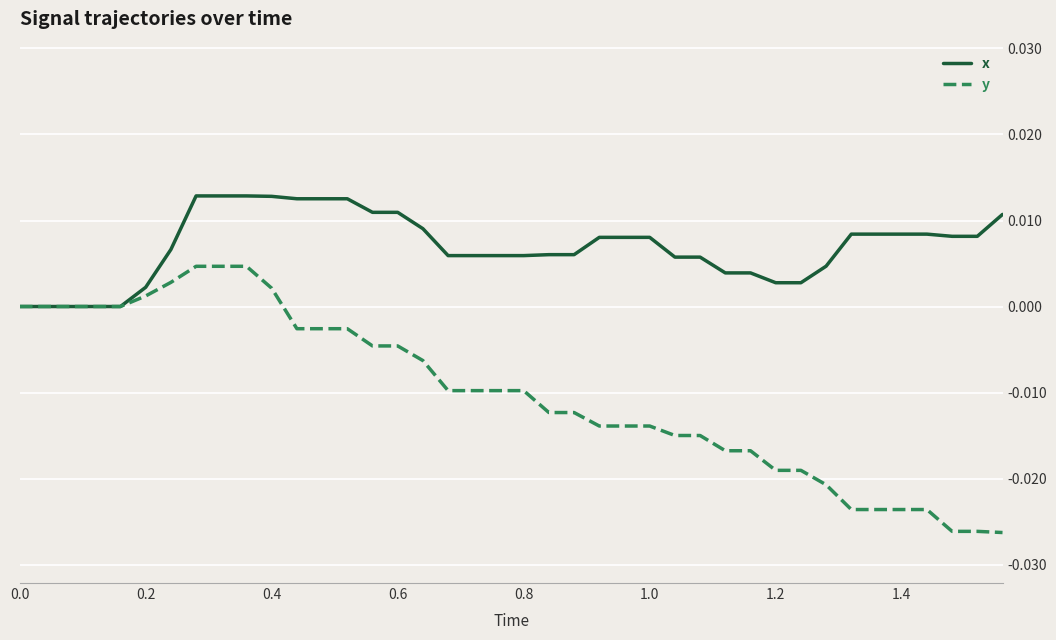

Rank the series by their maximum value, from lowest to highest.

y, x